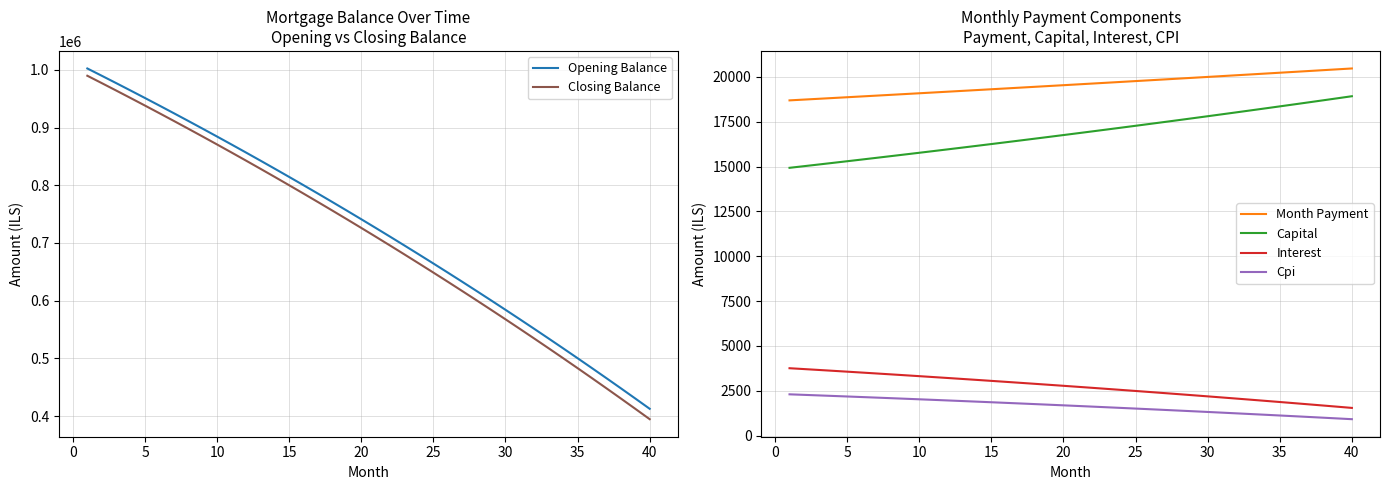

Which series has the largest range (max minus min)?

Closing Balance